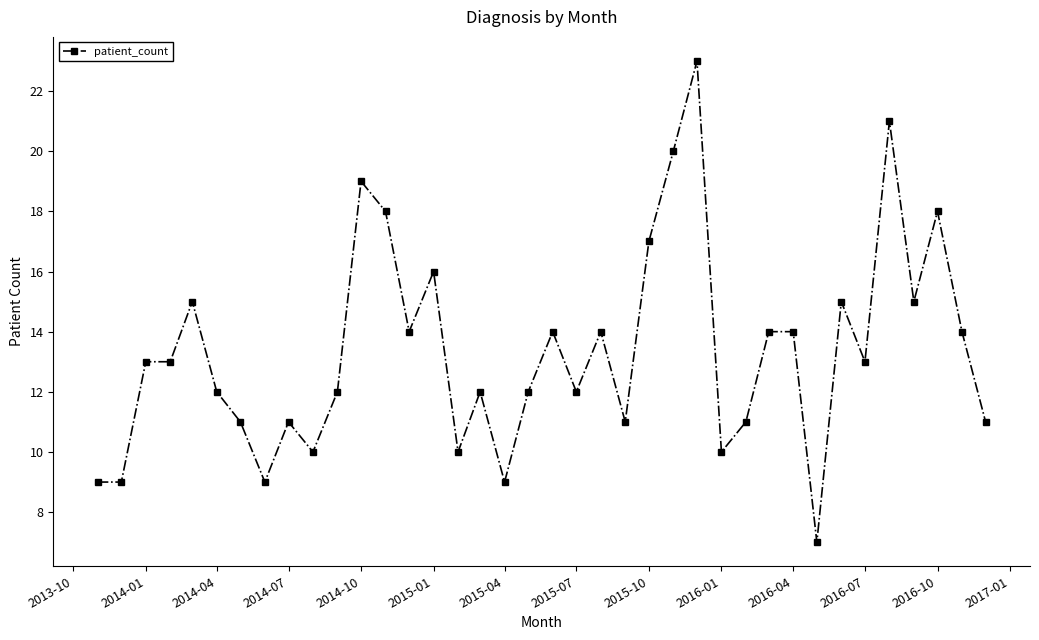

True or false: there are more than 2 points higher than both neighbors.

True